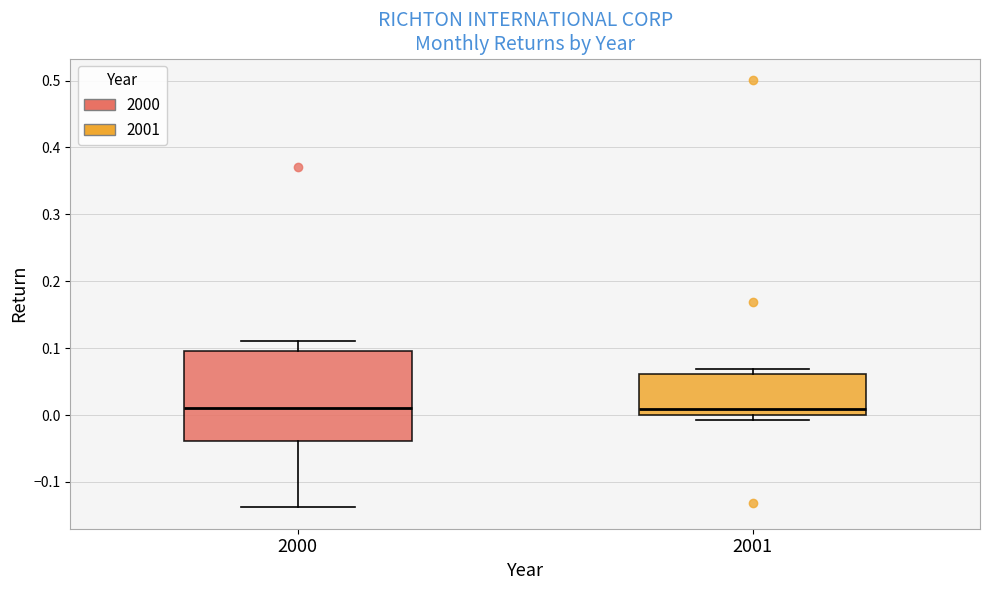

Reading left to right, transcribe this box plot: for each box, give where its median line is, the range the box spans, and where its two whiskers end, as read against the y-axis. The values are not printed on the chart, so give them approximately, as read against the axis.

2000: median 0.01, box -0.04 to 0.10, whiskers -0.14 to 0.11
2001: median 0.01, box 0.00 to 0.06, whiskers -0.01 to 0.07